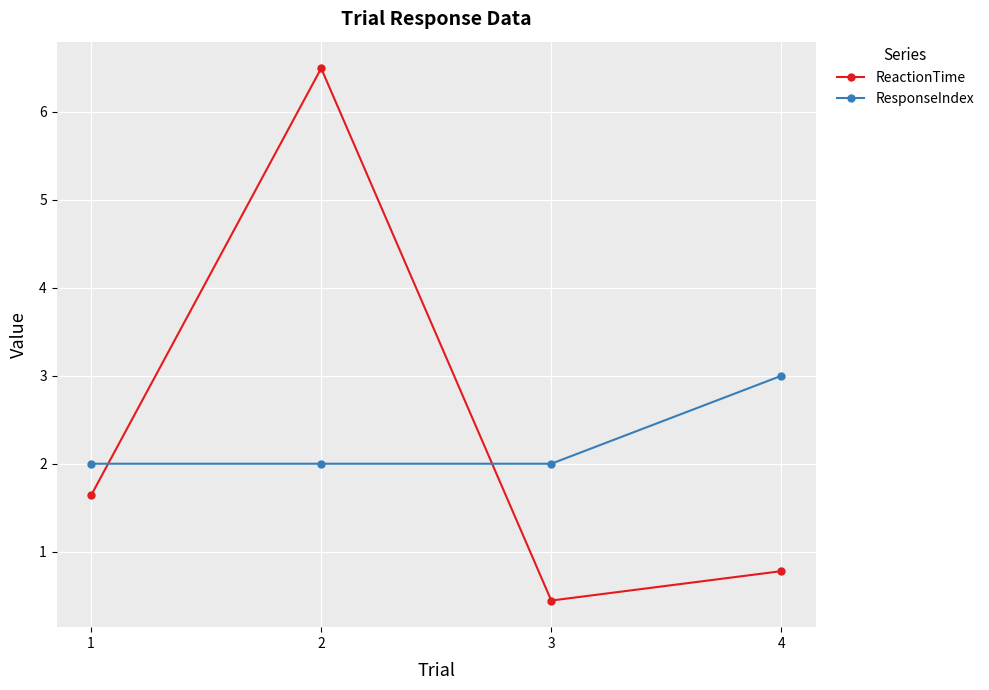

At which label does ResponseIndex reach its peak?

4